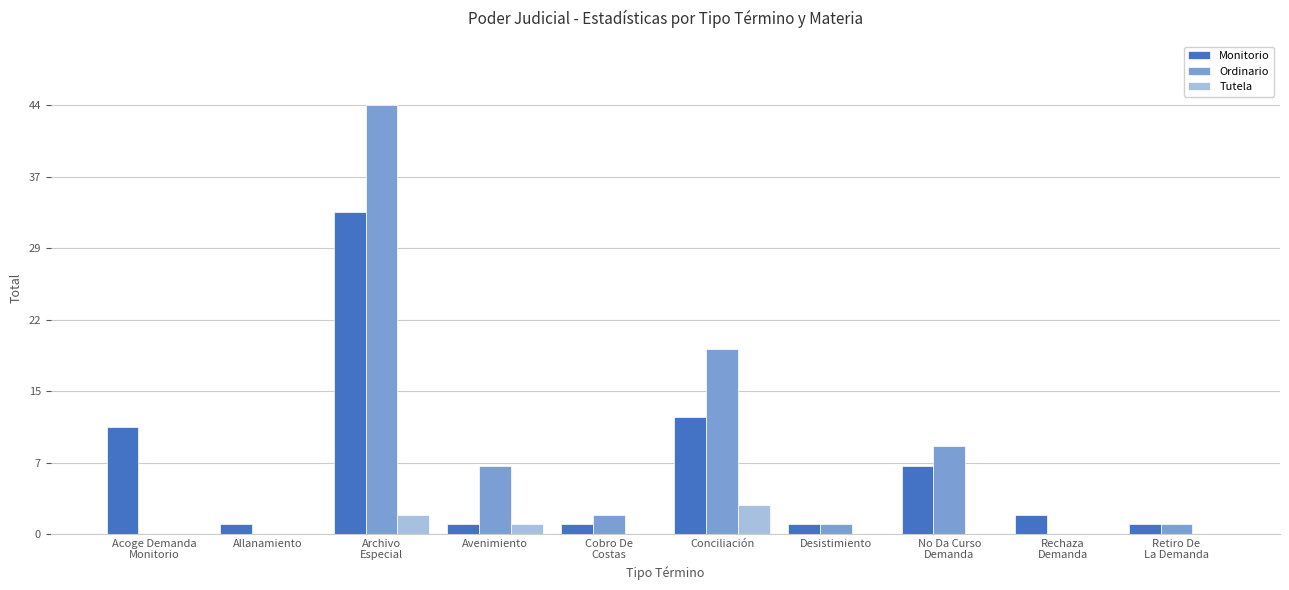

Between Avenimiento and Conciliación, which series saw the biggest shift?

Ordinario